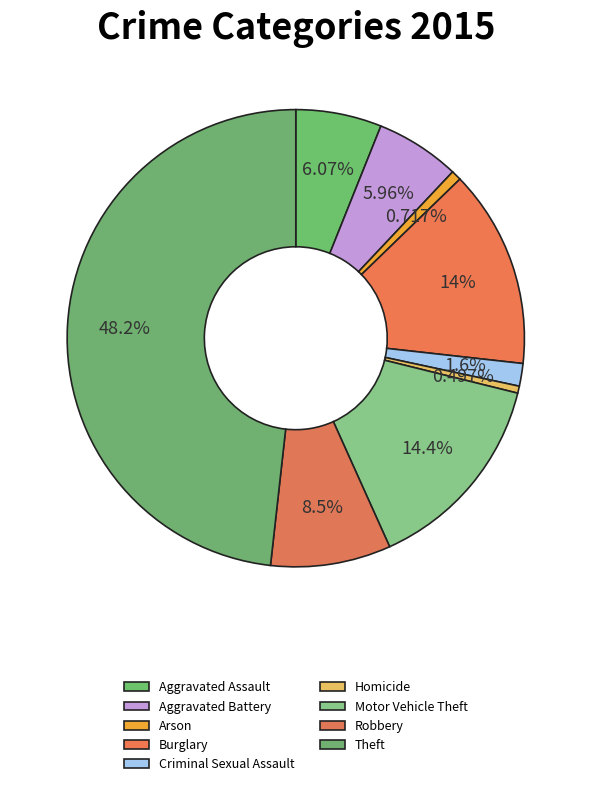

Is it true that Criminal Sexual Assault is 2% of the pie?

True